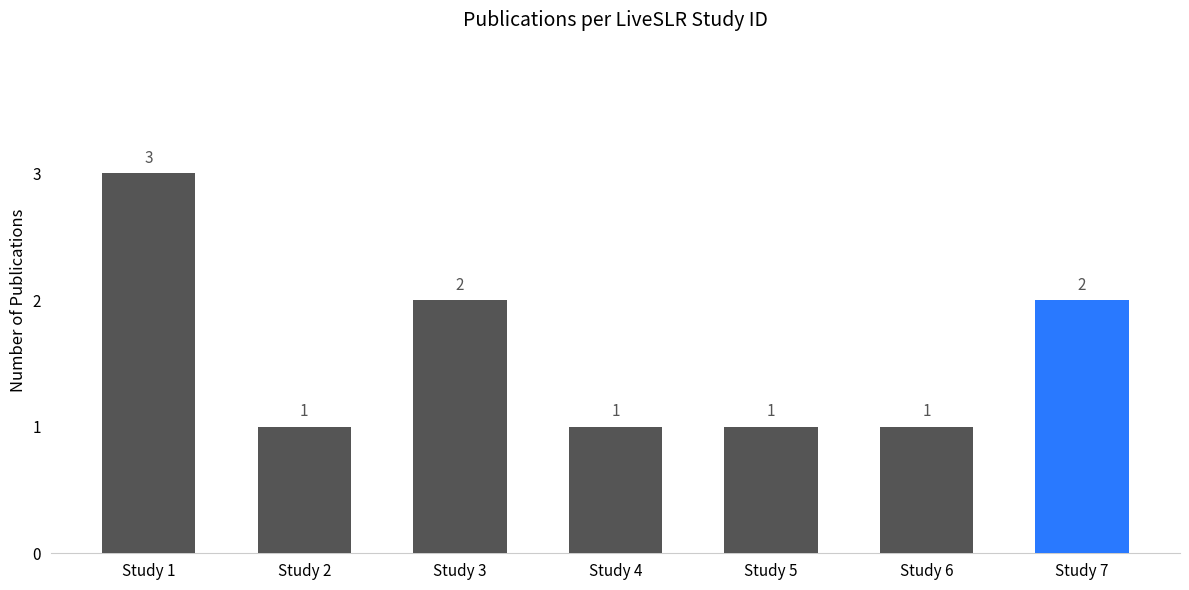

How many values are between 1 and 2?

6